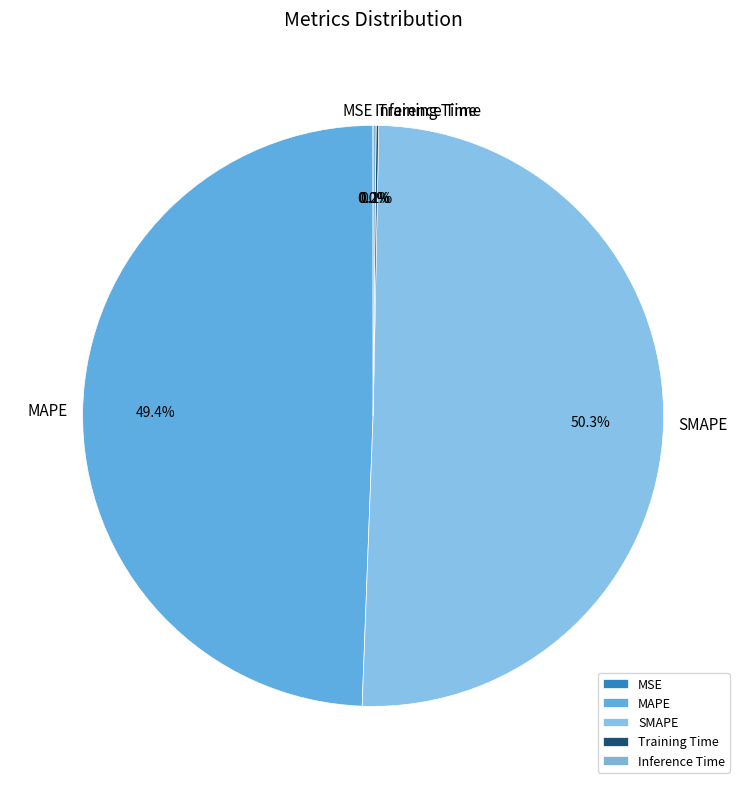

Which slice is the largest?

SMAPE